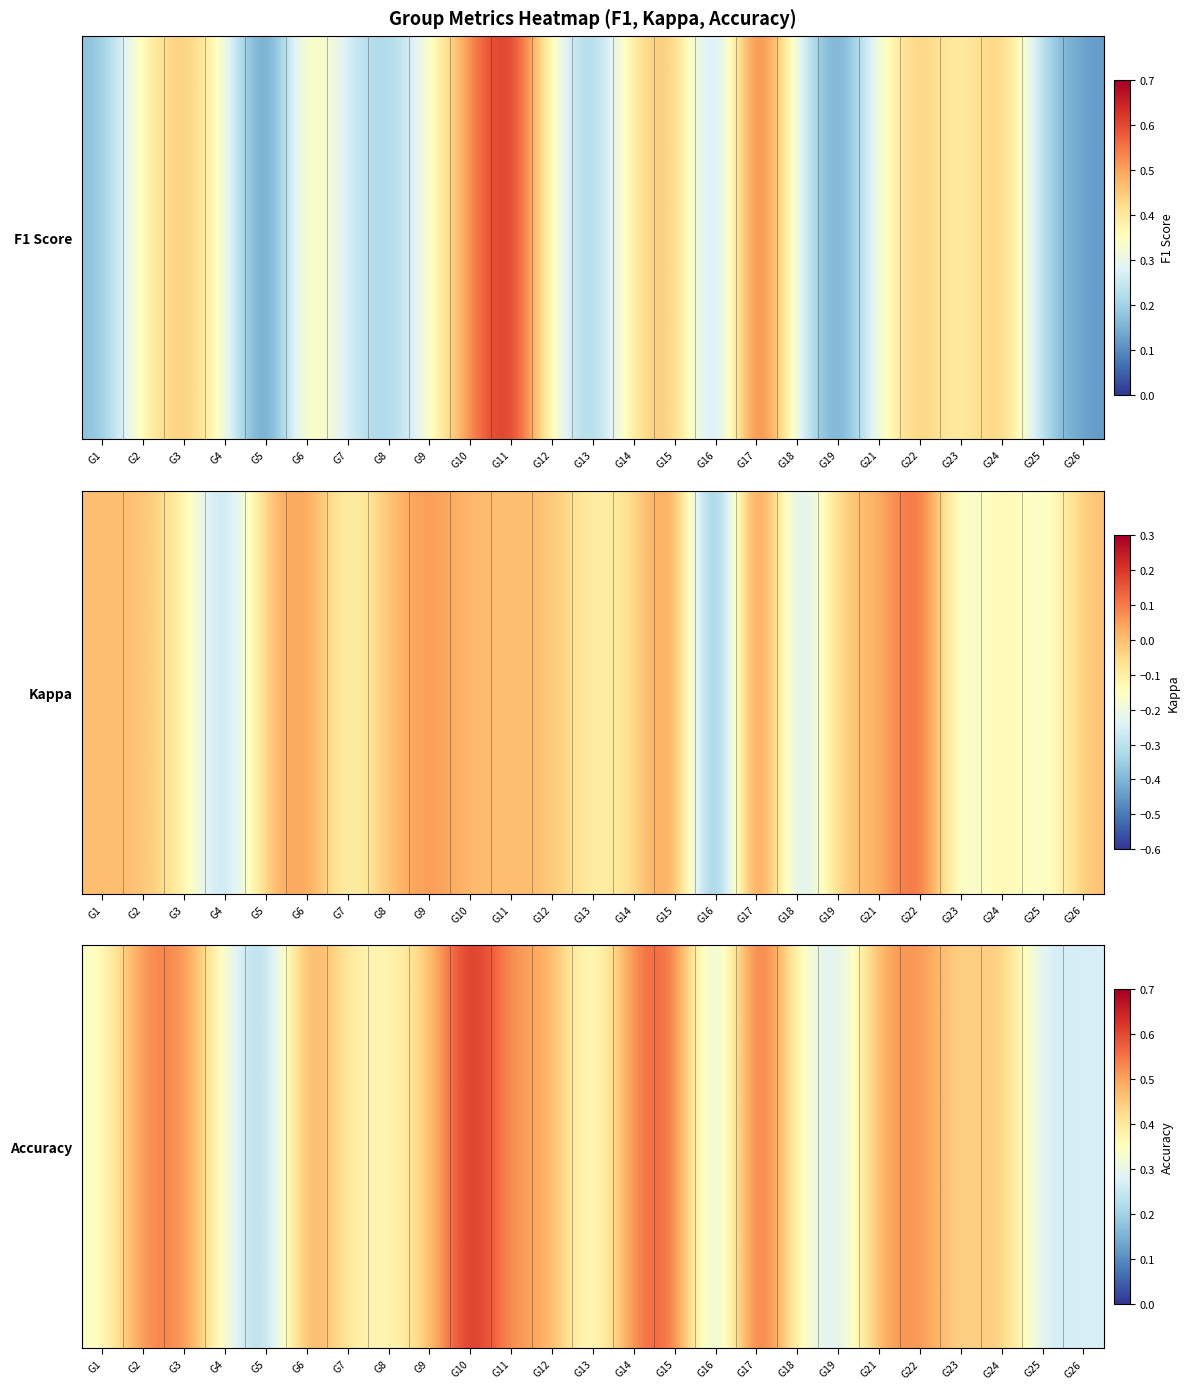

Which label corresponds to the largest value in the chart?

G10